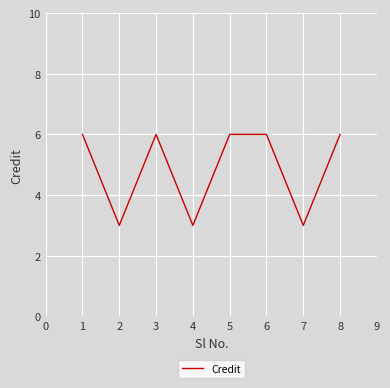

What is the ratio of the value at 6 to the value at 5?

1.0